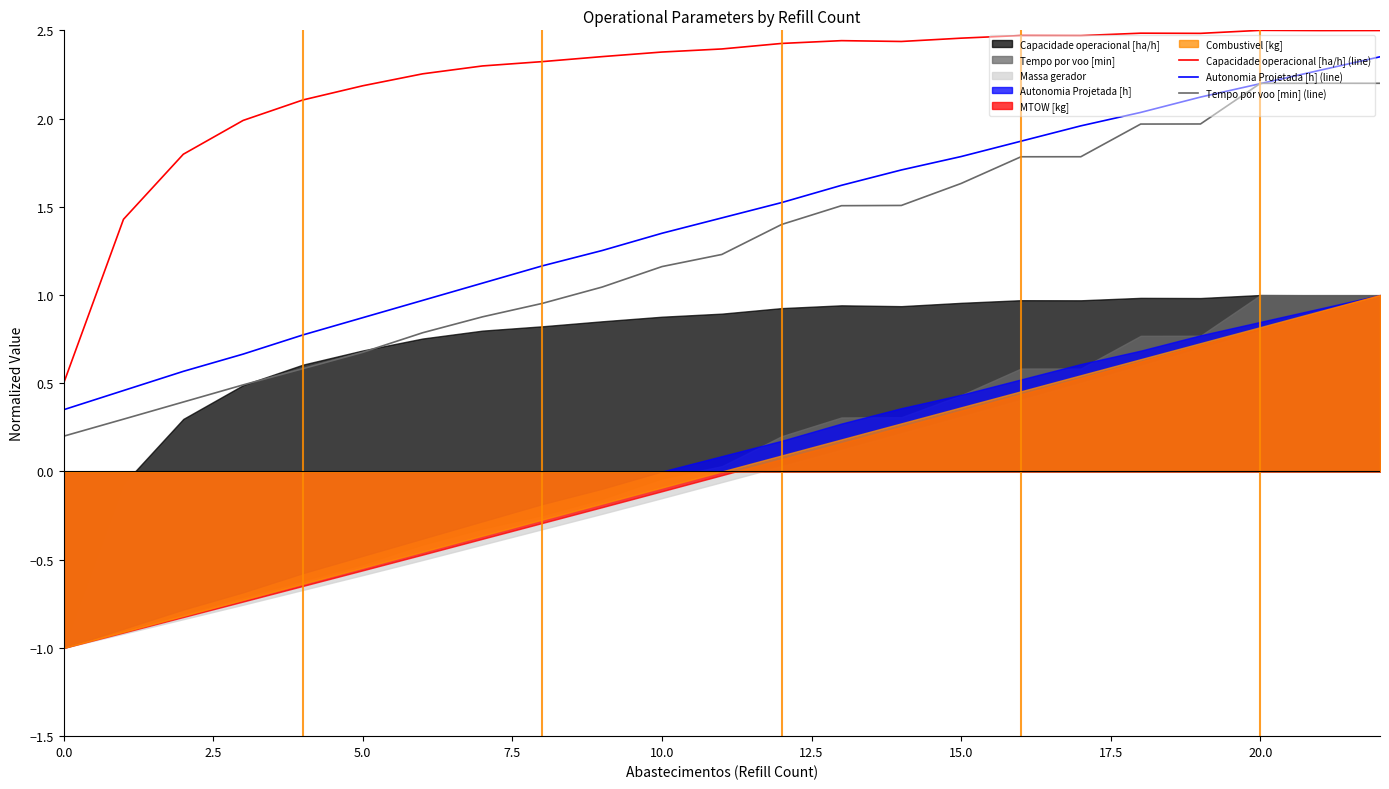

True or false: Capacidade operacional [ha/h] (line) and Autonomia Projetada [h] (line) cross at least once.

False